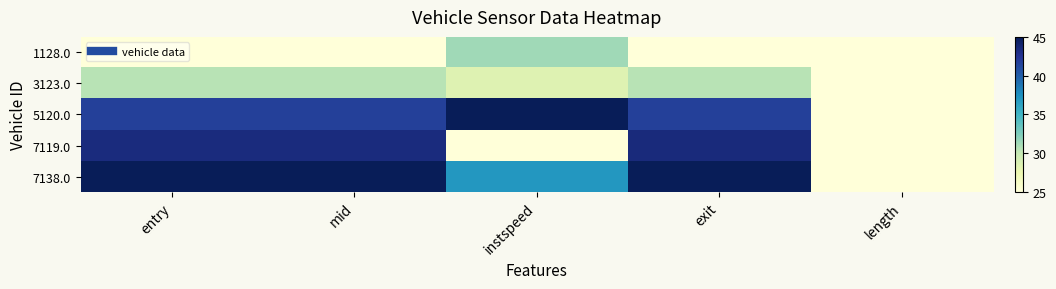

Which series has the largest total across all categories?

7138.0